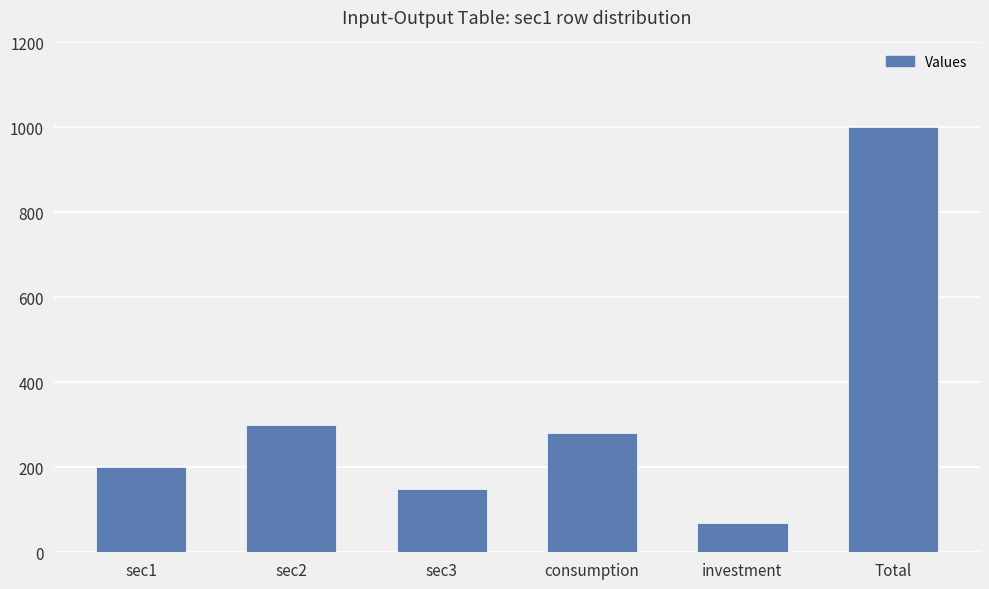

Reading left to right, what are all the values shown in this chart?

sec1=200	sec2=300	sec3=150	consumption=280	investment=70	Total=1000